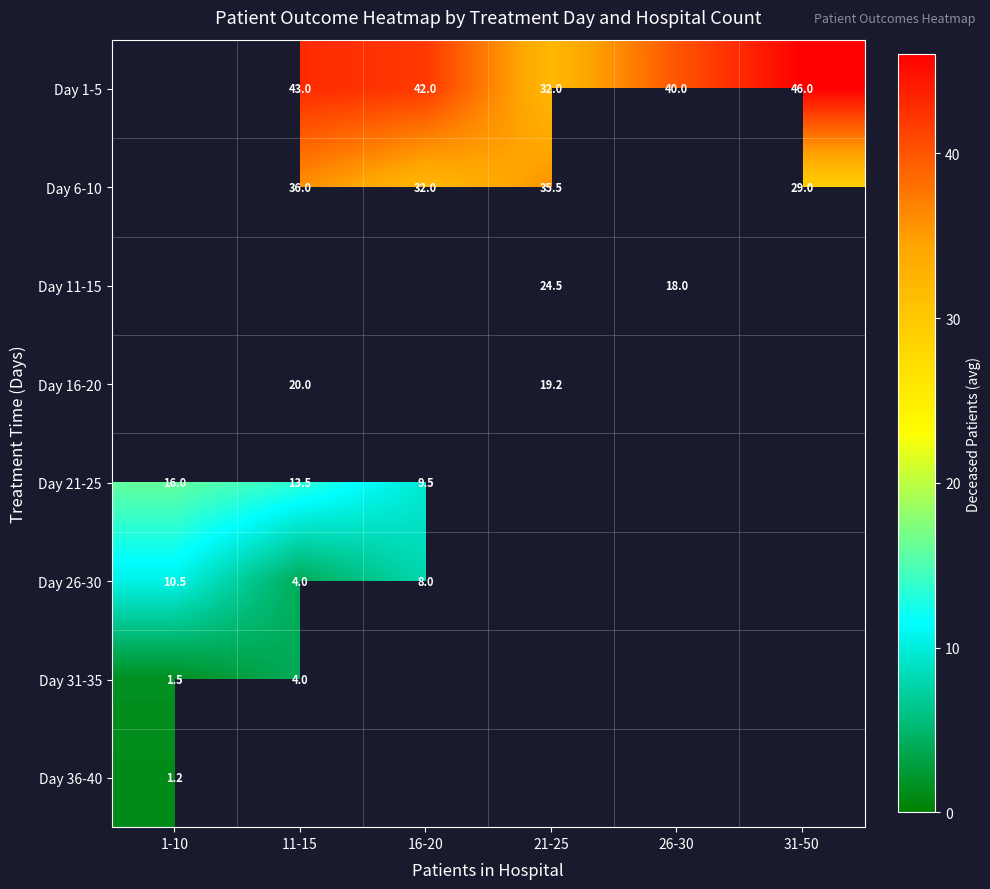

Is it true that Day 21-25 equals 19.5 at 11-15?

False